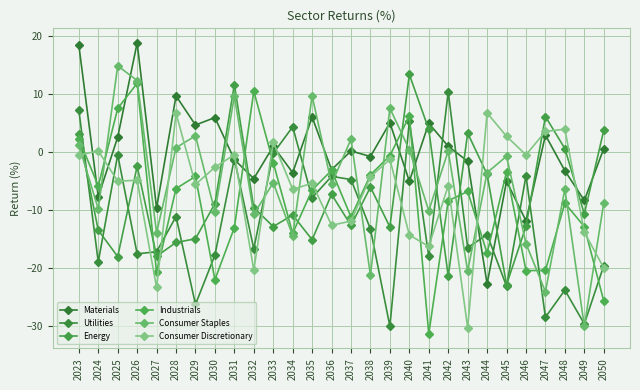

Does the chart have visible grid lines?

Yes